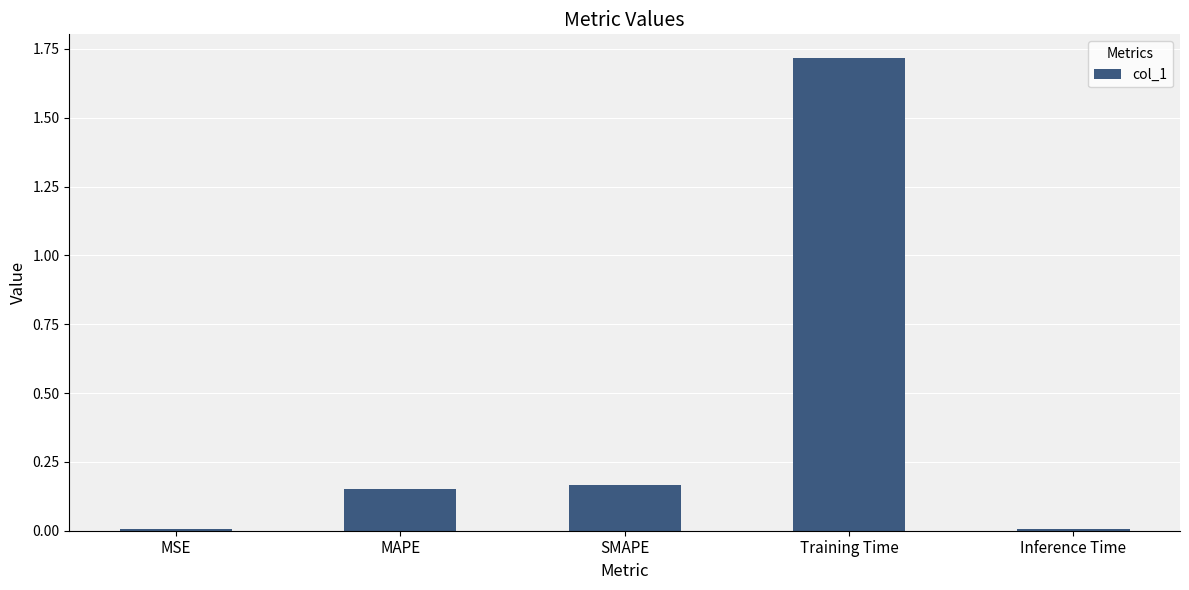

What is the difference between the values at MAPE and MSE?

0.1